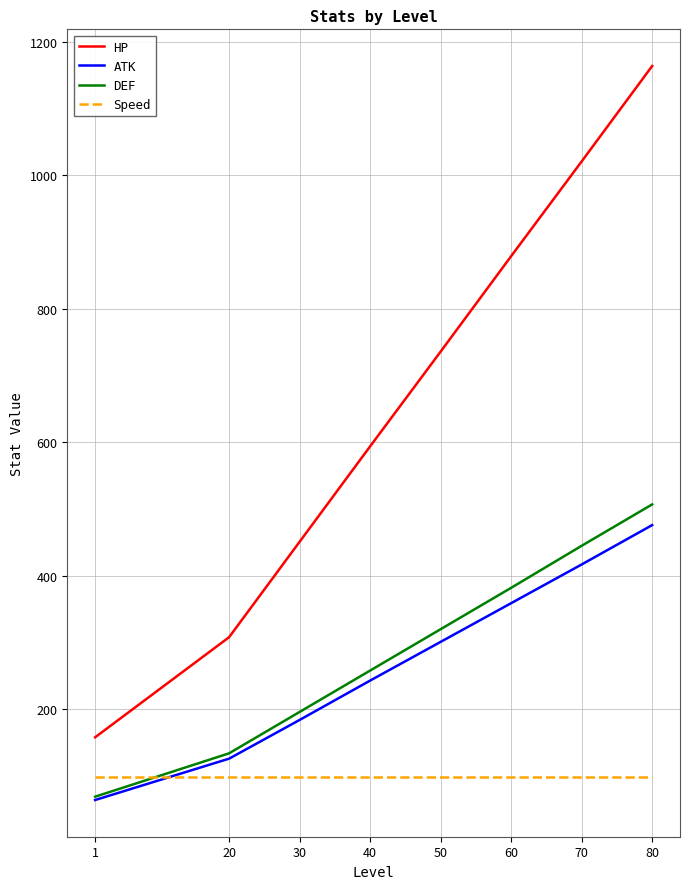

What is the total value across all series at 70?

1981